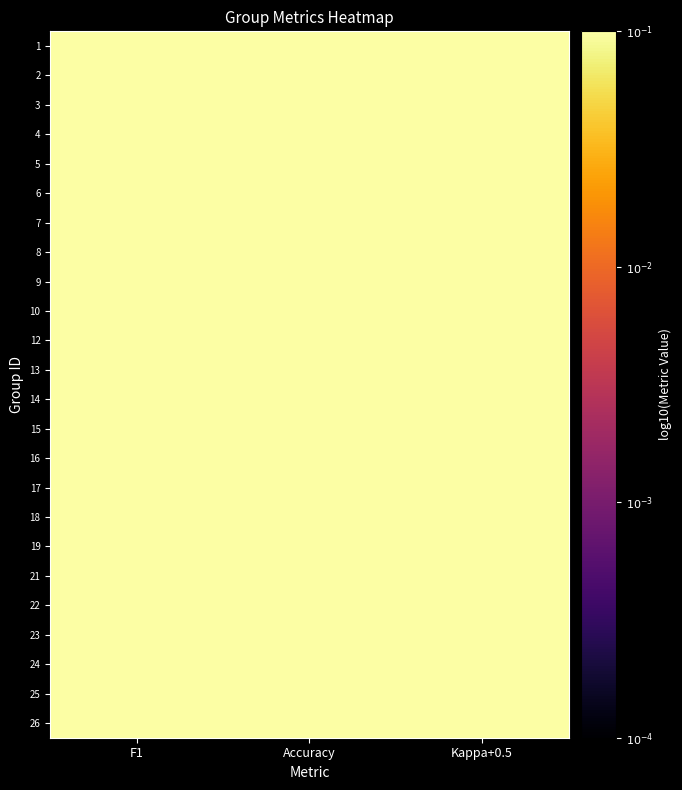

List the series in order of their peak value, lowest first.

17, 24, 1, 2, 3, 4, 7, 10, 12, 13, 14, 15, 18, 19, 22, 23, 8, 16, 9, 6, 21, 5, 25, 26